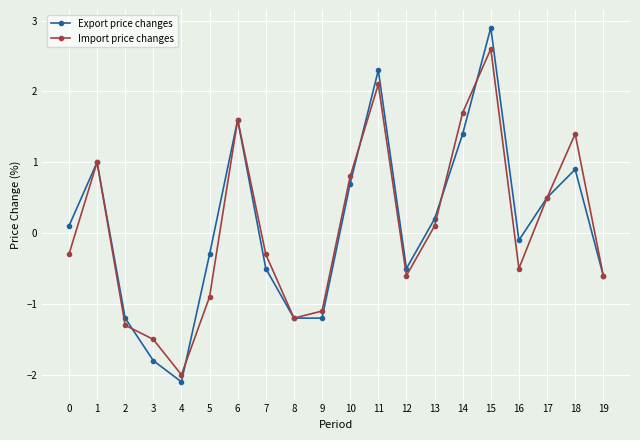

In Import price changes, how many points are lower than both neighbors (excluding endpoints)?

4